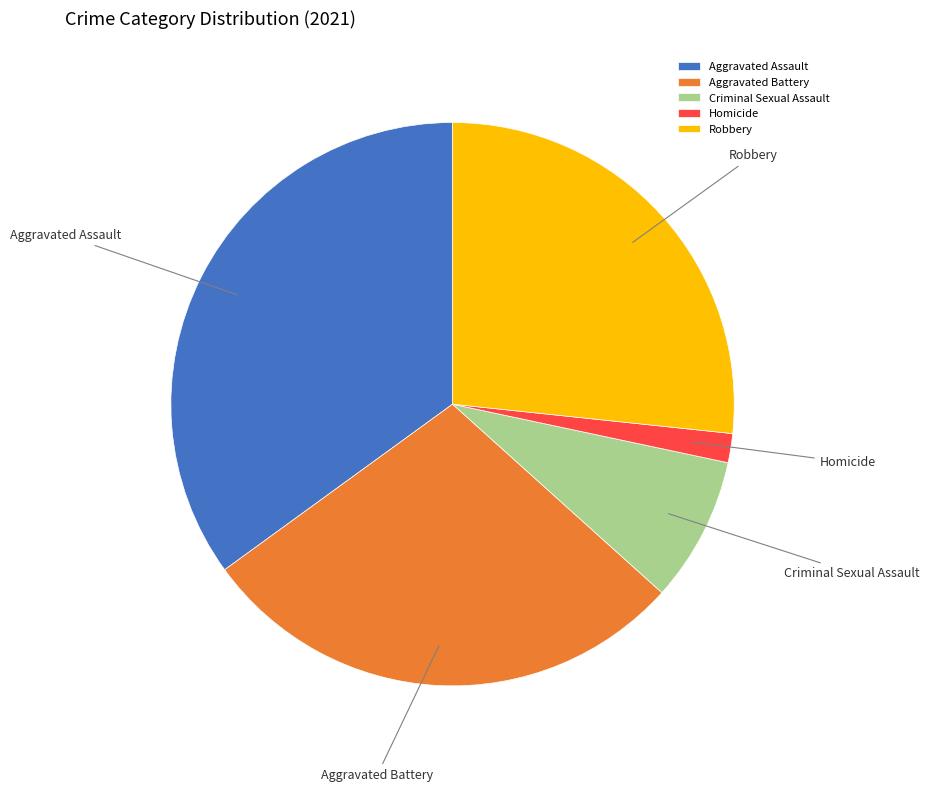

How many slices are in this pie chart?

5